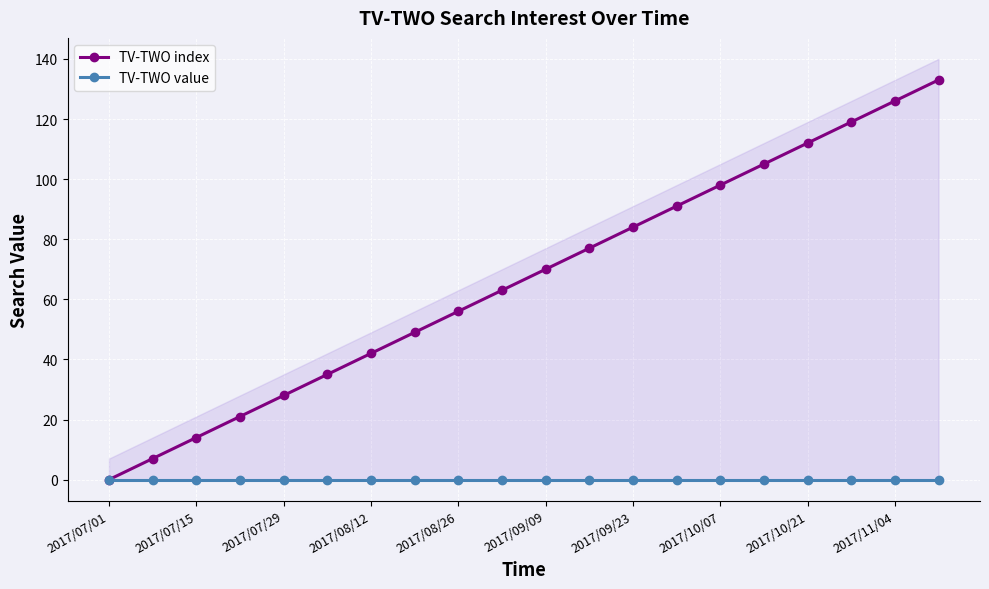

True or false: TV-TWO index has more than 1 points higher than both neighbors.

False